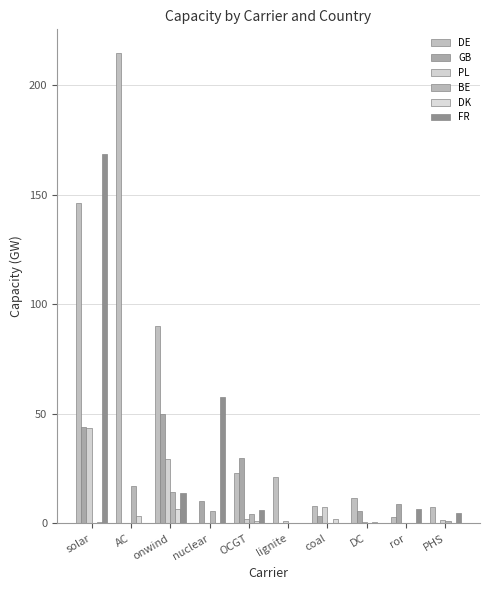

Which category has the lowest value in the BE series?

solar